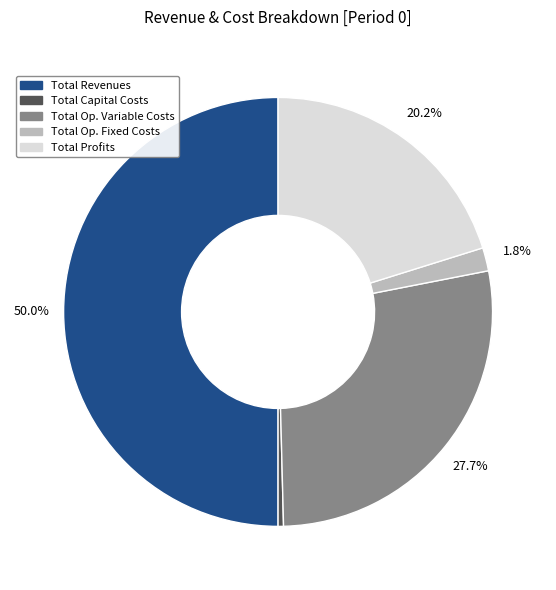

To the nearest percent, what is the average slice percentage?

20%